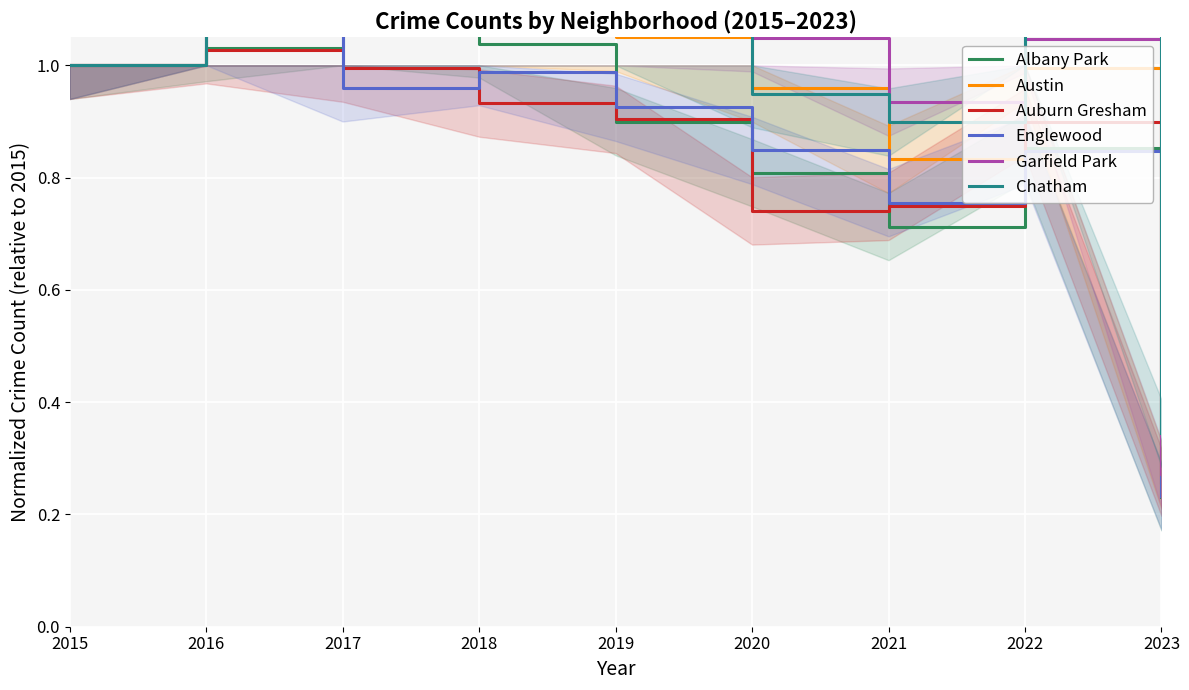

What is the difference between the Garfield Park values at 2023 and 2018?

0.9